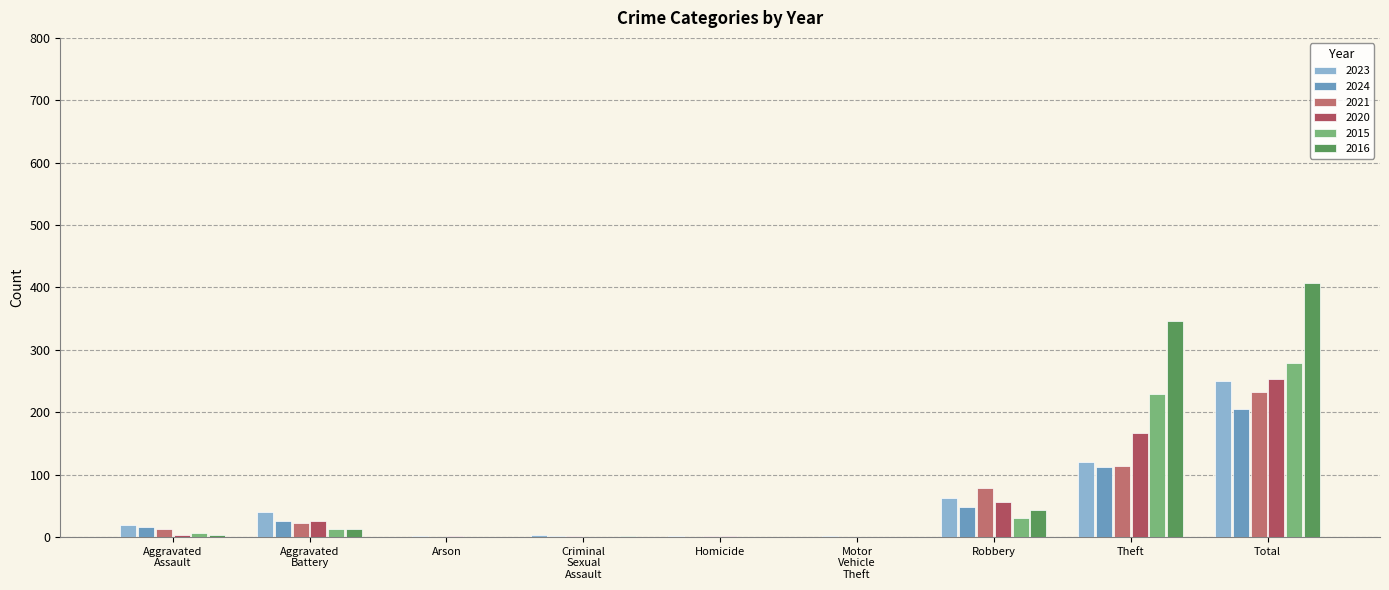

At how many categories does at least one series exceed 218?

2